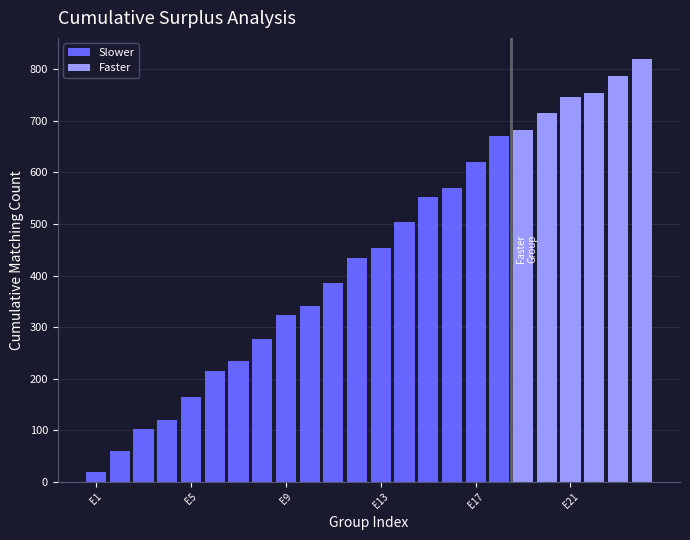

Reading left to right, extract all data points from this chart.

19	59	102	120	164	214	234	277	323	341	386	435	453	503	552	570	621	671	682	716	747	755	788	820